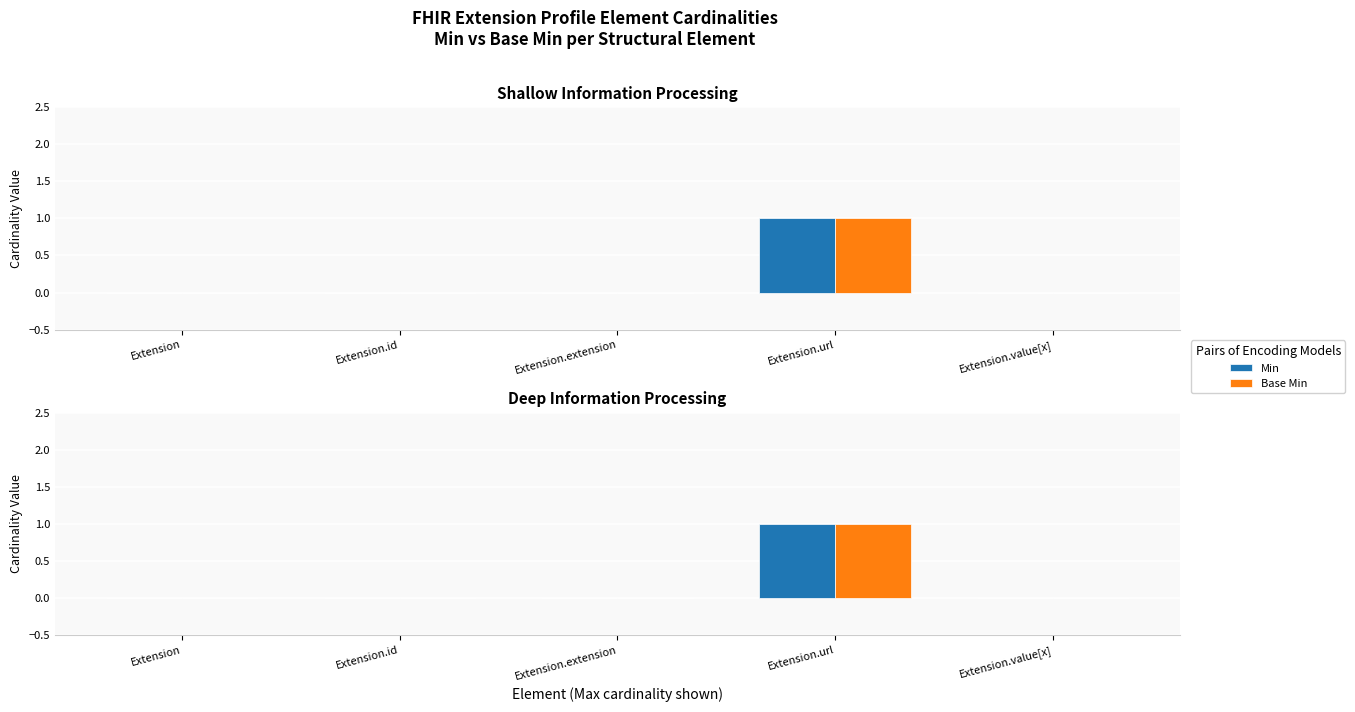

What is the label of the 1st bar from the left?

Extension